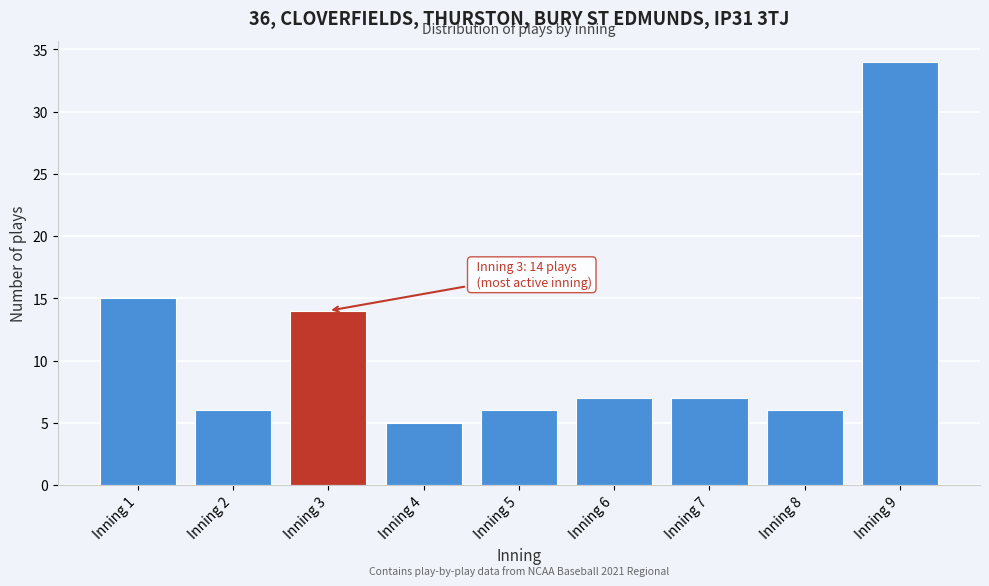

Reading right to left, what are all the values shown in this chart?

34	6	7	7	6	5	14	6	15